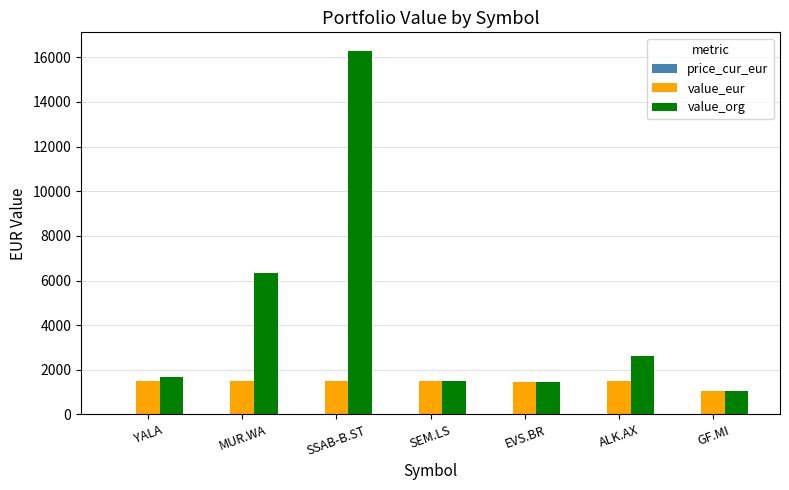

Is it true that value_eur equals 1495.0 at YALA?

True